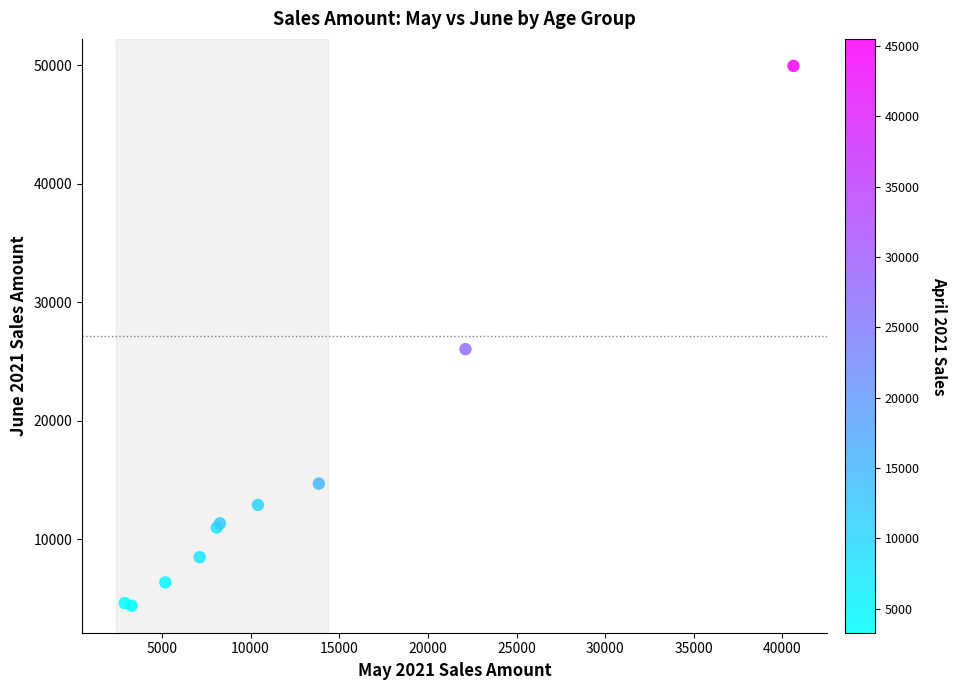

What Y value in the scatter plot is closest to 27172?

26050